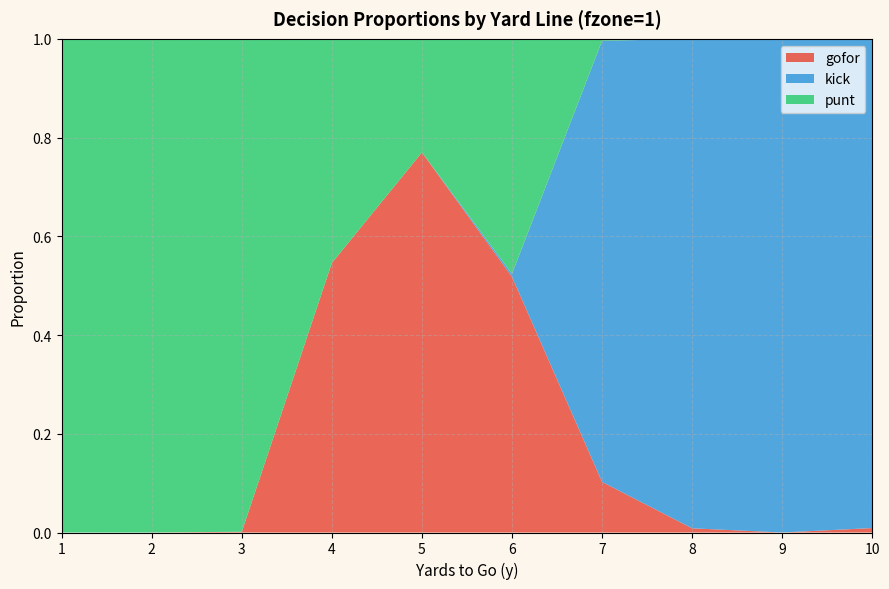

Reading right to left, transcribe all the data shown in this chart.

gofor: 0.0	0.0	0.0	0.1	0.5	0.8	0.5	0.0	0.0	0.0
kick: 1.0	1.0	1.0	0.9	0.0	0.0	0.0	0.0	0.0	0.0
punt: 0.0	0.0	0.0	0.0	0.5	0.2	0.5	1.0	1.0	1.0